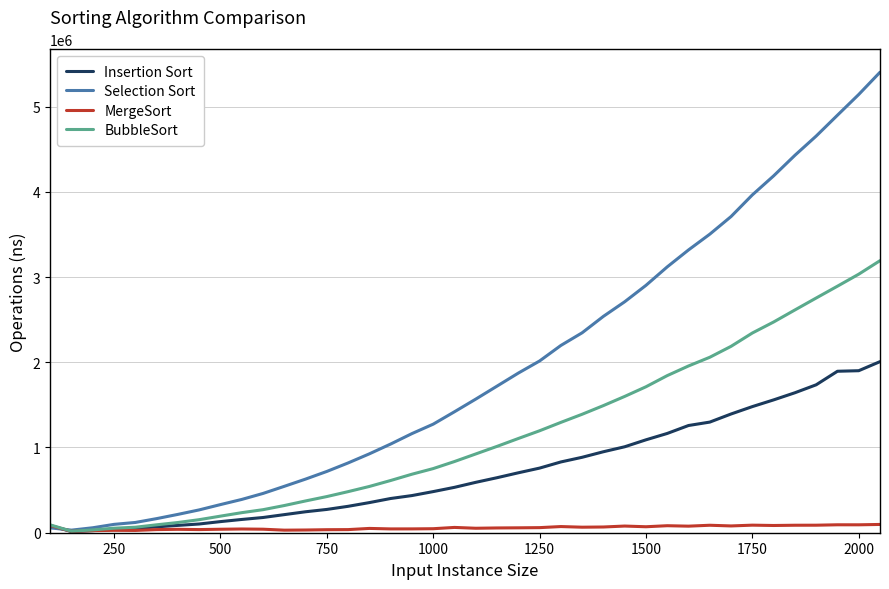

What is the highest value of the BubbleSort series?

3192025